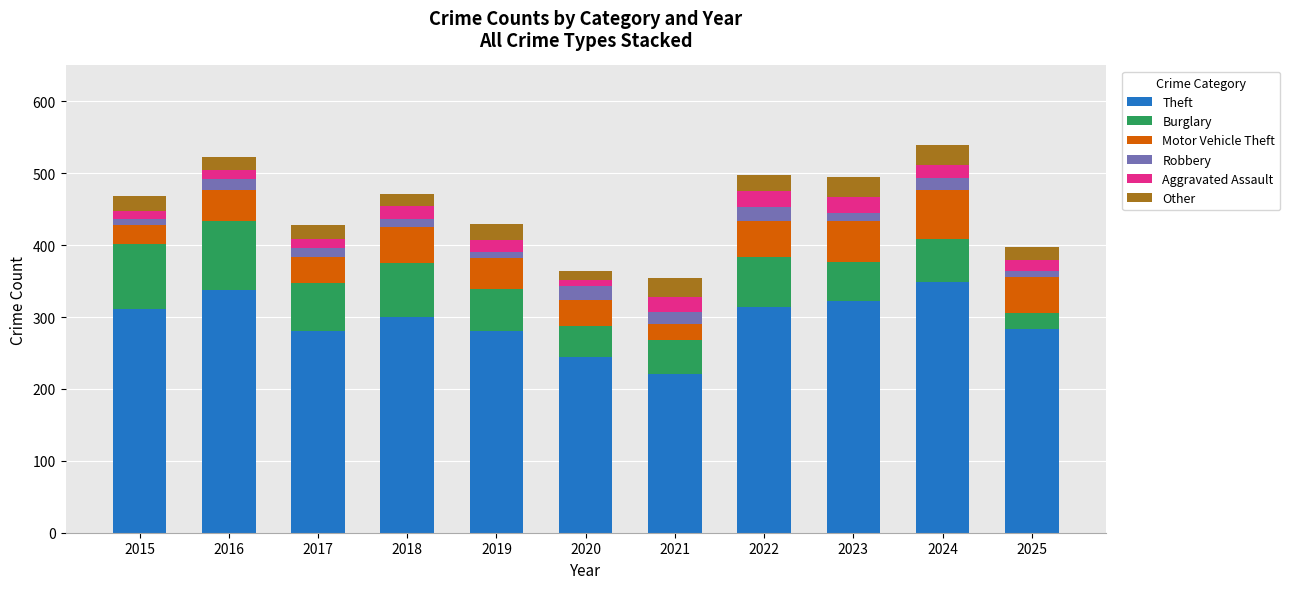

Count the number of categories in the chart.

11